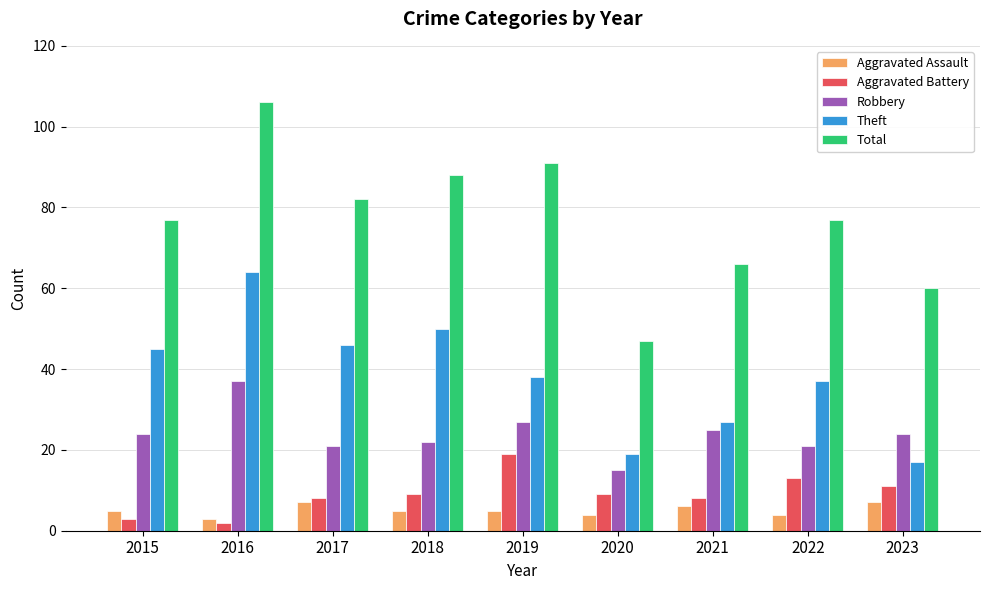

At which category is the sum across all series the highest?

2016